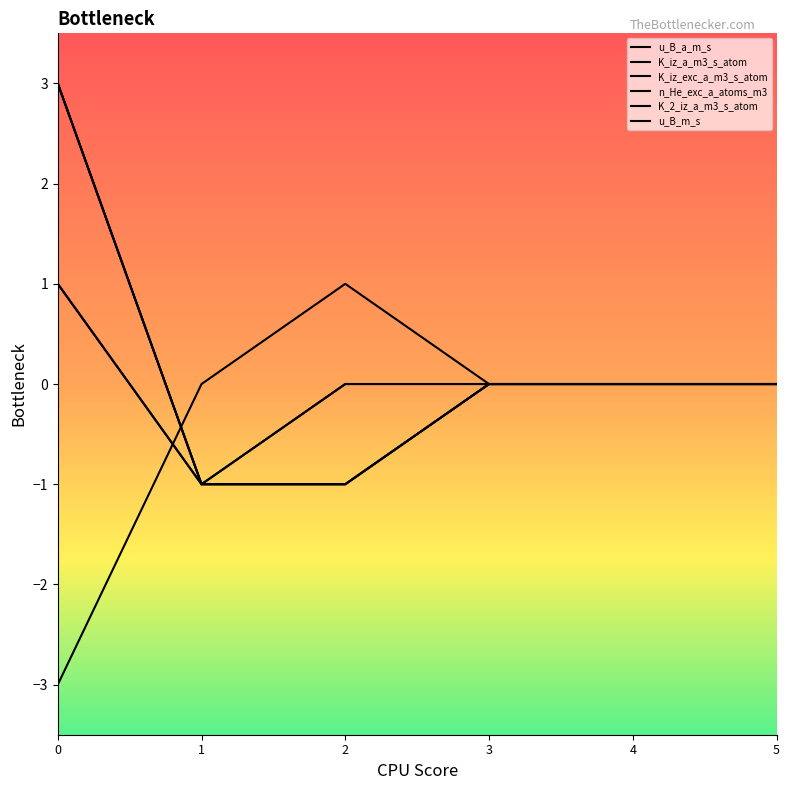

How many lines are shown in the chart?

6